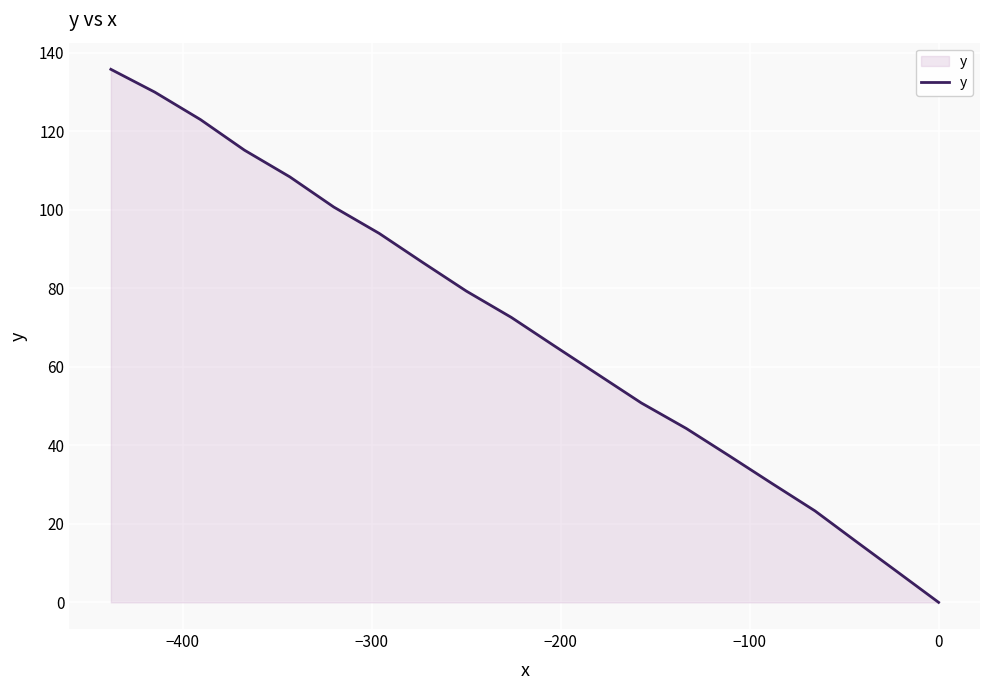

Does the chart display data point markers on the line(s)?

No